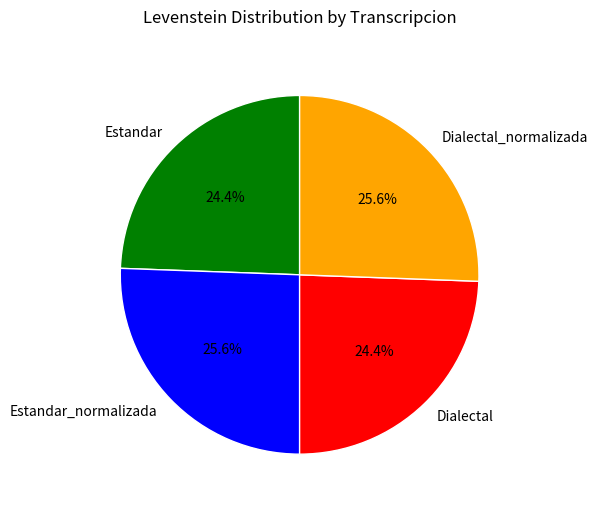

To the nearest percent, what is the difference between the largest and smallest slice percentages?

1%